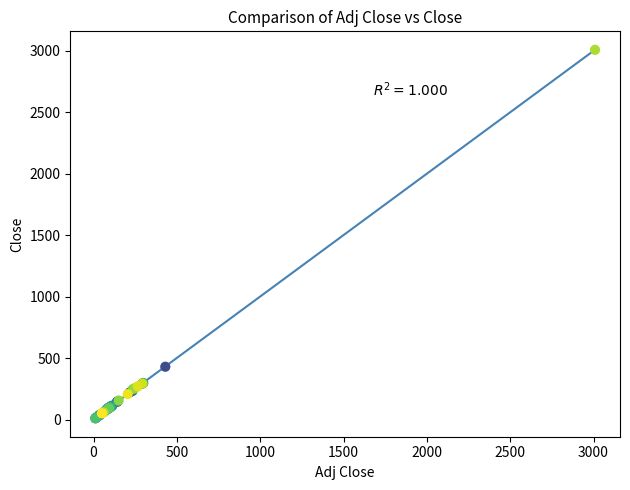

What Y value in the scatter plot is closest to 1509?

430.3